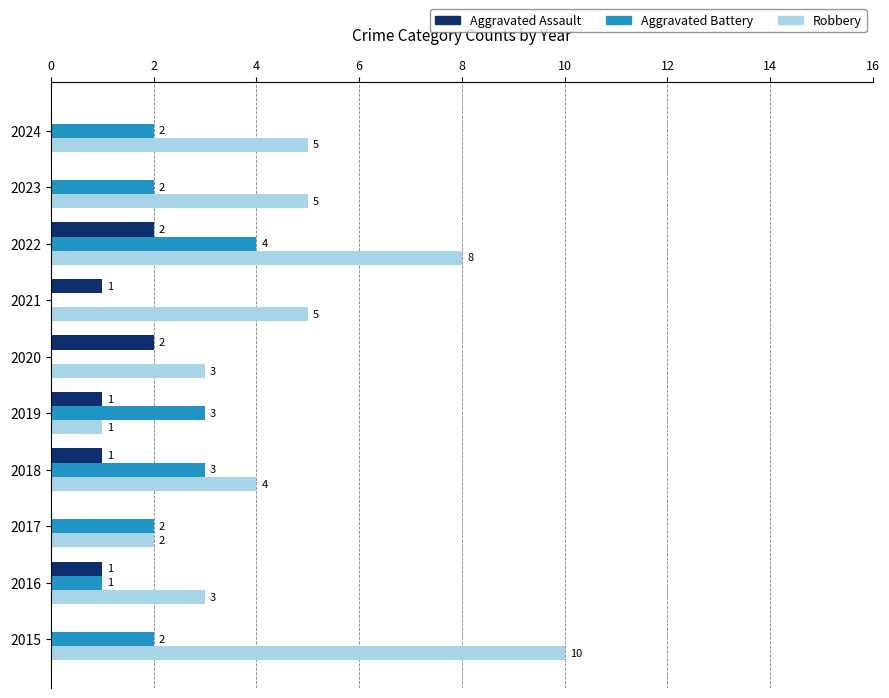

What is the sum of the Robbery values at 2018 and 2022?

12